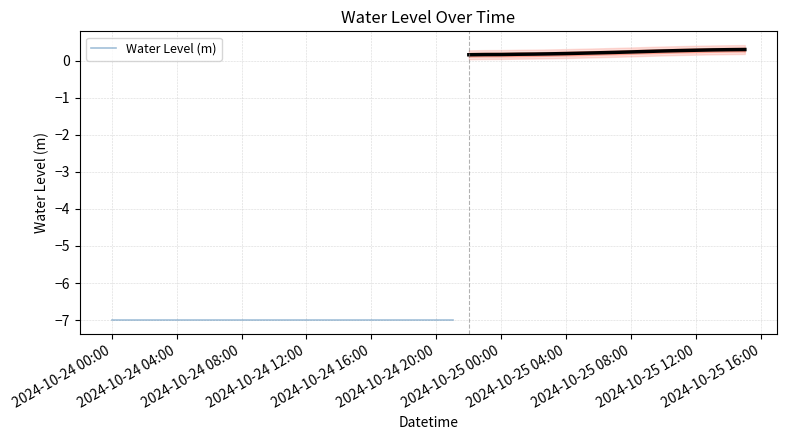

What is the sum of the values at 2024-10-24 05:00:00 and 2024-10-25 06:00:00?

-6.8